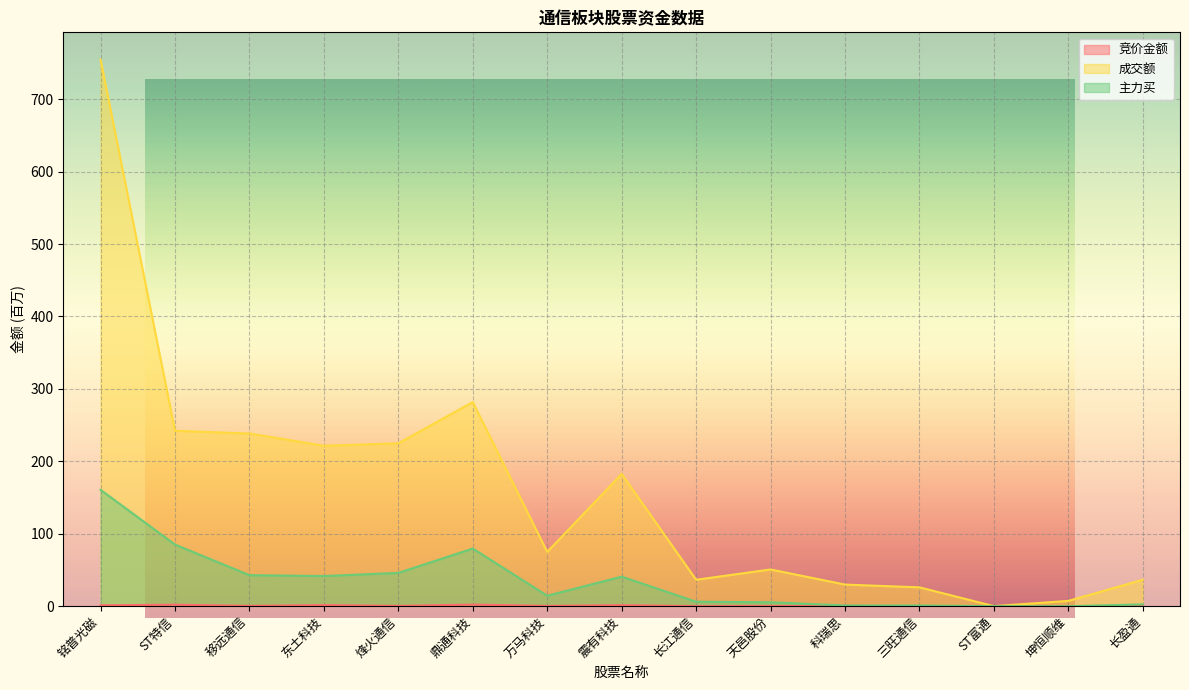

Which series has the largest total across all categories?

成交额